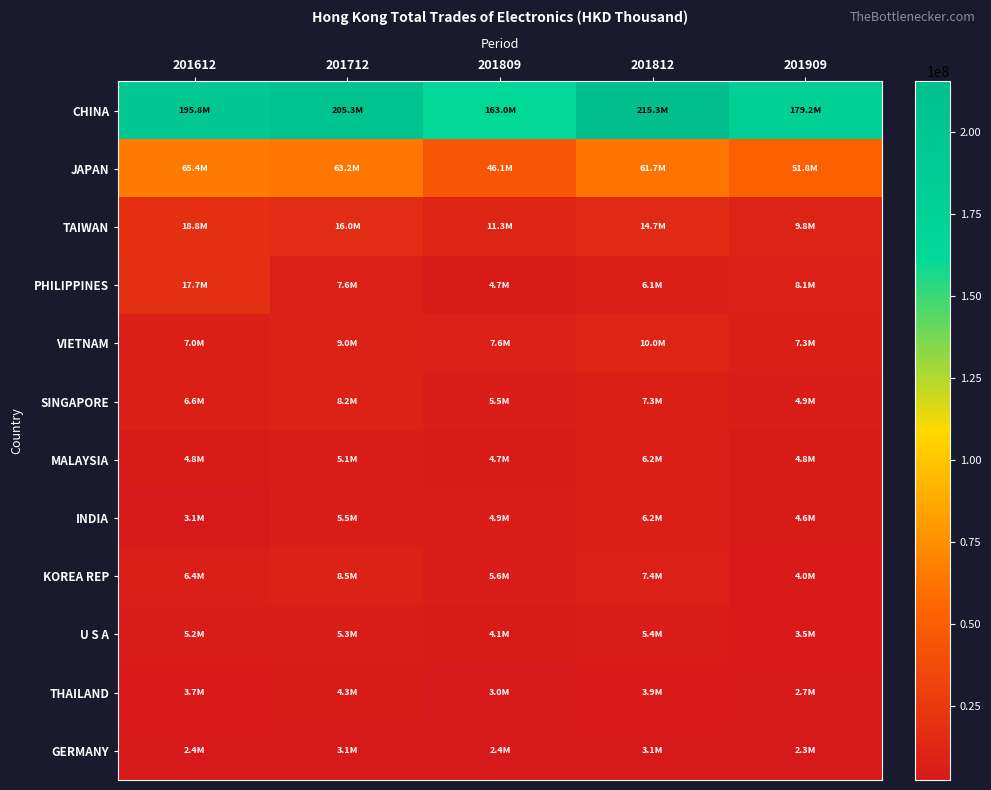

Reading left to right, what are all the values shown in this chart?

CHINA: 201612=195782233.9	201712=205257661.8	201809=162972322.7	201812=215302932.5	201909=179195787.9
JAPAN: 201612=65432674.0	201712=63203898.7	201809=46143570.0	201812=61721924.0	201909=51756361.4
TAIWAN: 201612=18809497.6	201712=16000392.8	201809=11316488.5	201812=14674951.9	201909=9801646.4
PHILIPPINES: 201612=17652082.6	201712=7583167.1	201809=4664226.8	201812=6065188.4	201909=8133297.8
VIETNAM: 201612=7030262.0	201712=8975344.8	201809=7640414.1	201812=9981405.3	201909=7262138.1
SINGAPORE: 201612=6564735.0	201712=8218706.4	201809=5479385.8	201812=7260340.2	201909=4903601.4
MALAYSIA: 201612=4829815.7	201712=5079987.1	201809=4696866.4	201812=6169544.7	201909=4794637.9
INDIA: 201612=3052833.5	201712=5494579.5	201809=4939708.1	201812=6224911.8	201909=4560091.8
KOREA REP: 201612=6361810.7	201712=8465990.7	201809=5644997.2	201812=7380787.5	201909=3963328.6
U S A: 201612=5164469.1	201712=5312627.9	201809=4127450.5	201812=5371573.9	201909=3455528.7
THAILAND: 201612=3659075.2	201712=4300726.5	201809=2963373.4	201812=3915833.8	201909=2700548.2
GERMANY: 201612=2425875.5	201712=3147250.8	201809=2430654.7	201812=3124498.1	201909=2339108.4